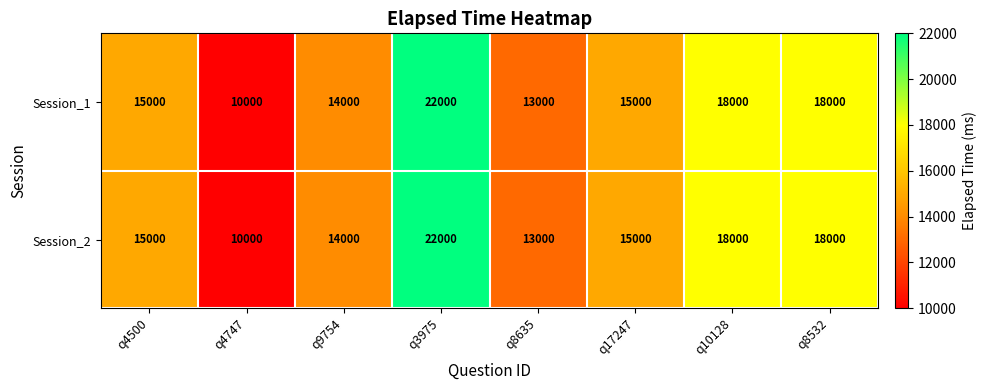

Reading left to right, transcribe all the data shown in this chart.

Session_1: q4500=15000	q4747=10000	q9754=14000	q3975=22000	q8635=13000	q17247=15000	q10128=18000	q8532=18000
Session_2: q4500=15000	q4747=10000	q9754=14000	q3975=22000	q8635=13000	q17247=15000	q10128=18000	q8532=18000